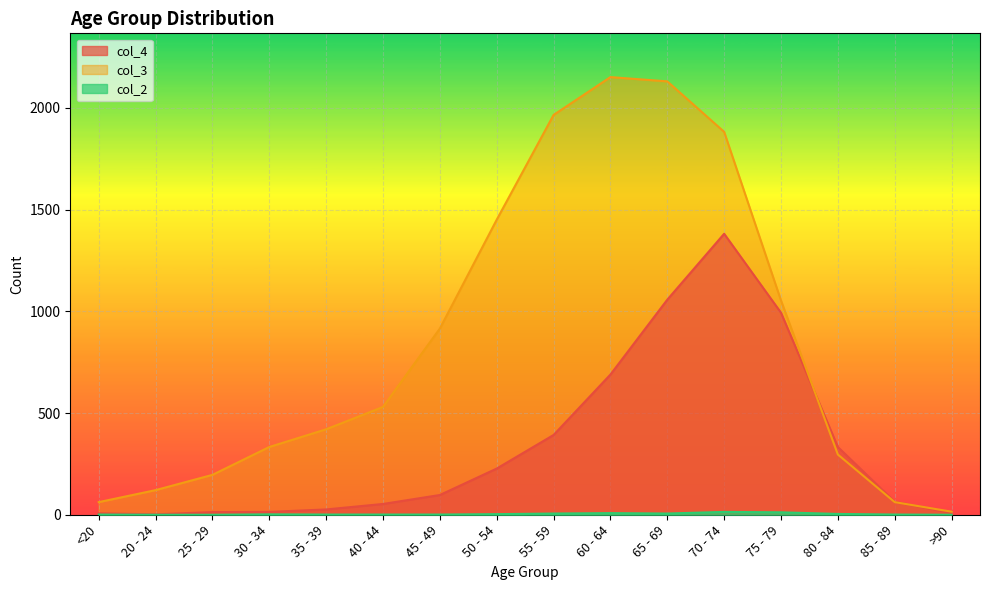

At which label does col_4 reach its minimum?

20 - 24